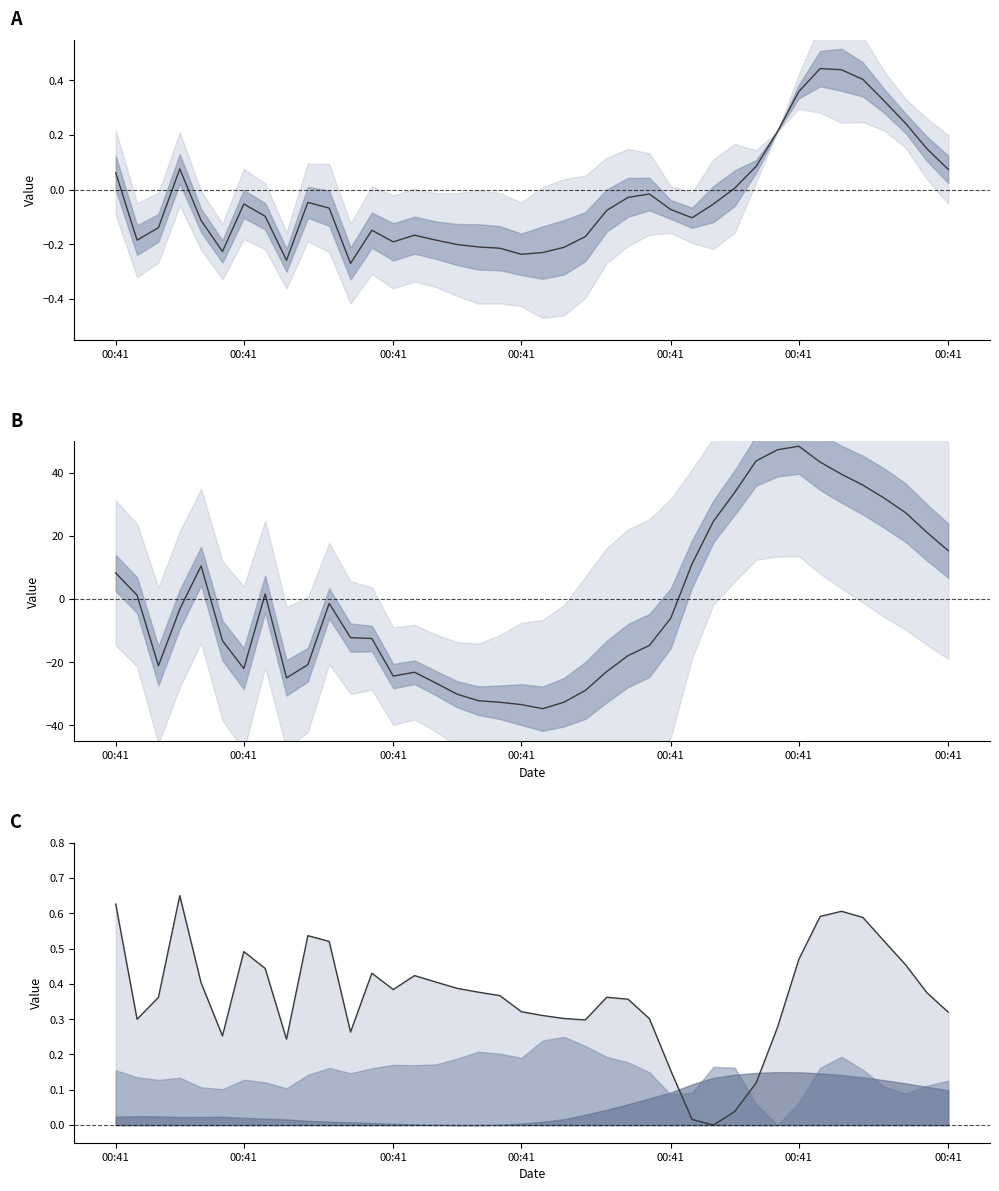

How many intersections are there between col_3 mean and col_1 mean?

6